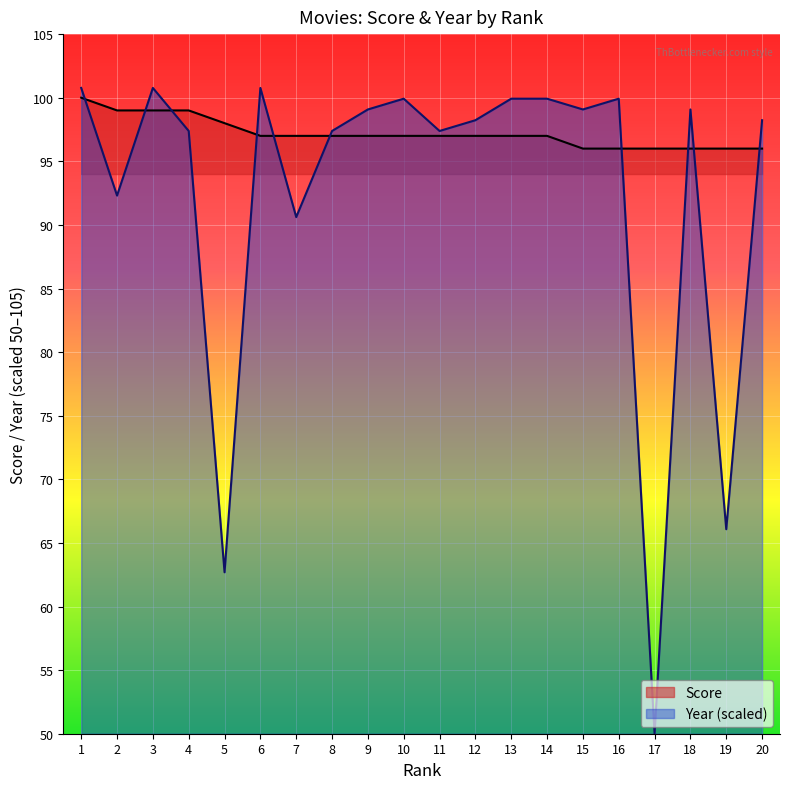

Is the value of Year at 17 greater than the value of Score at 15?

No